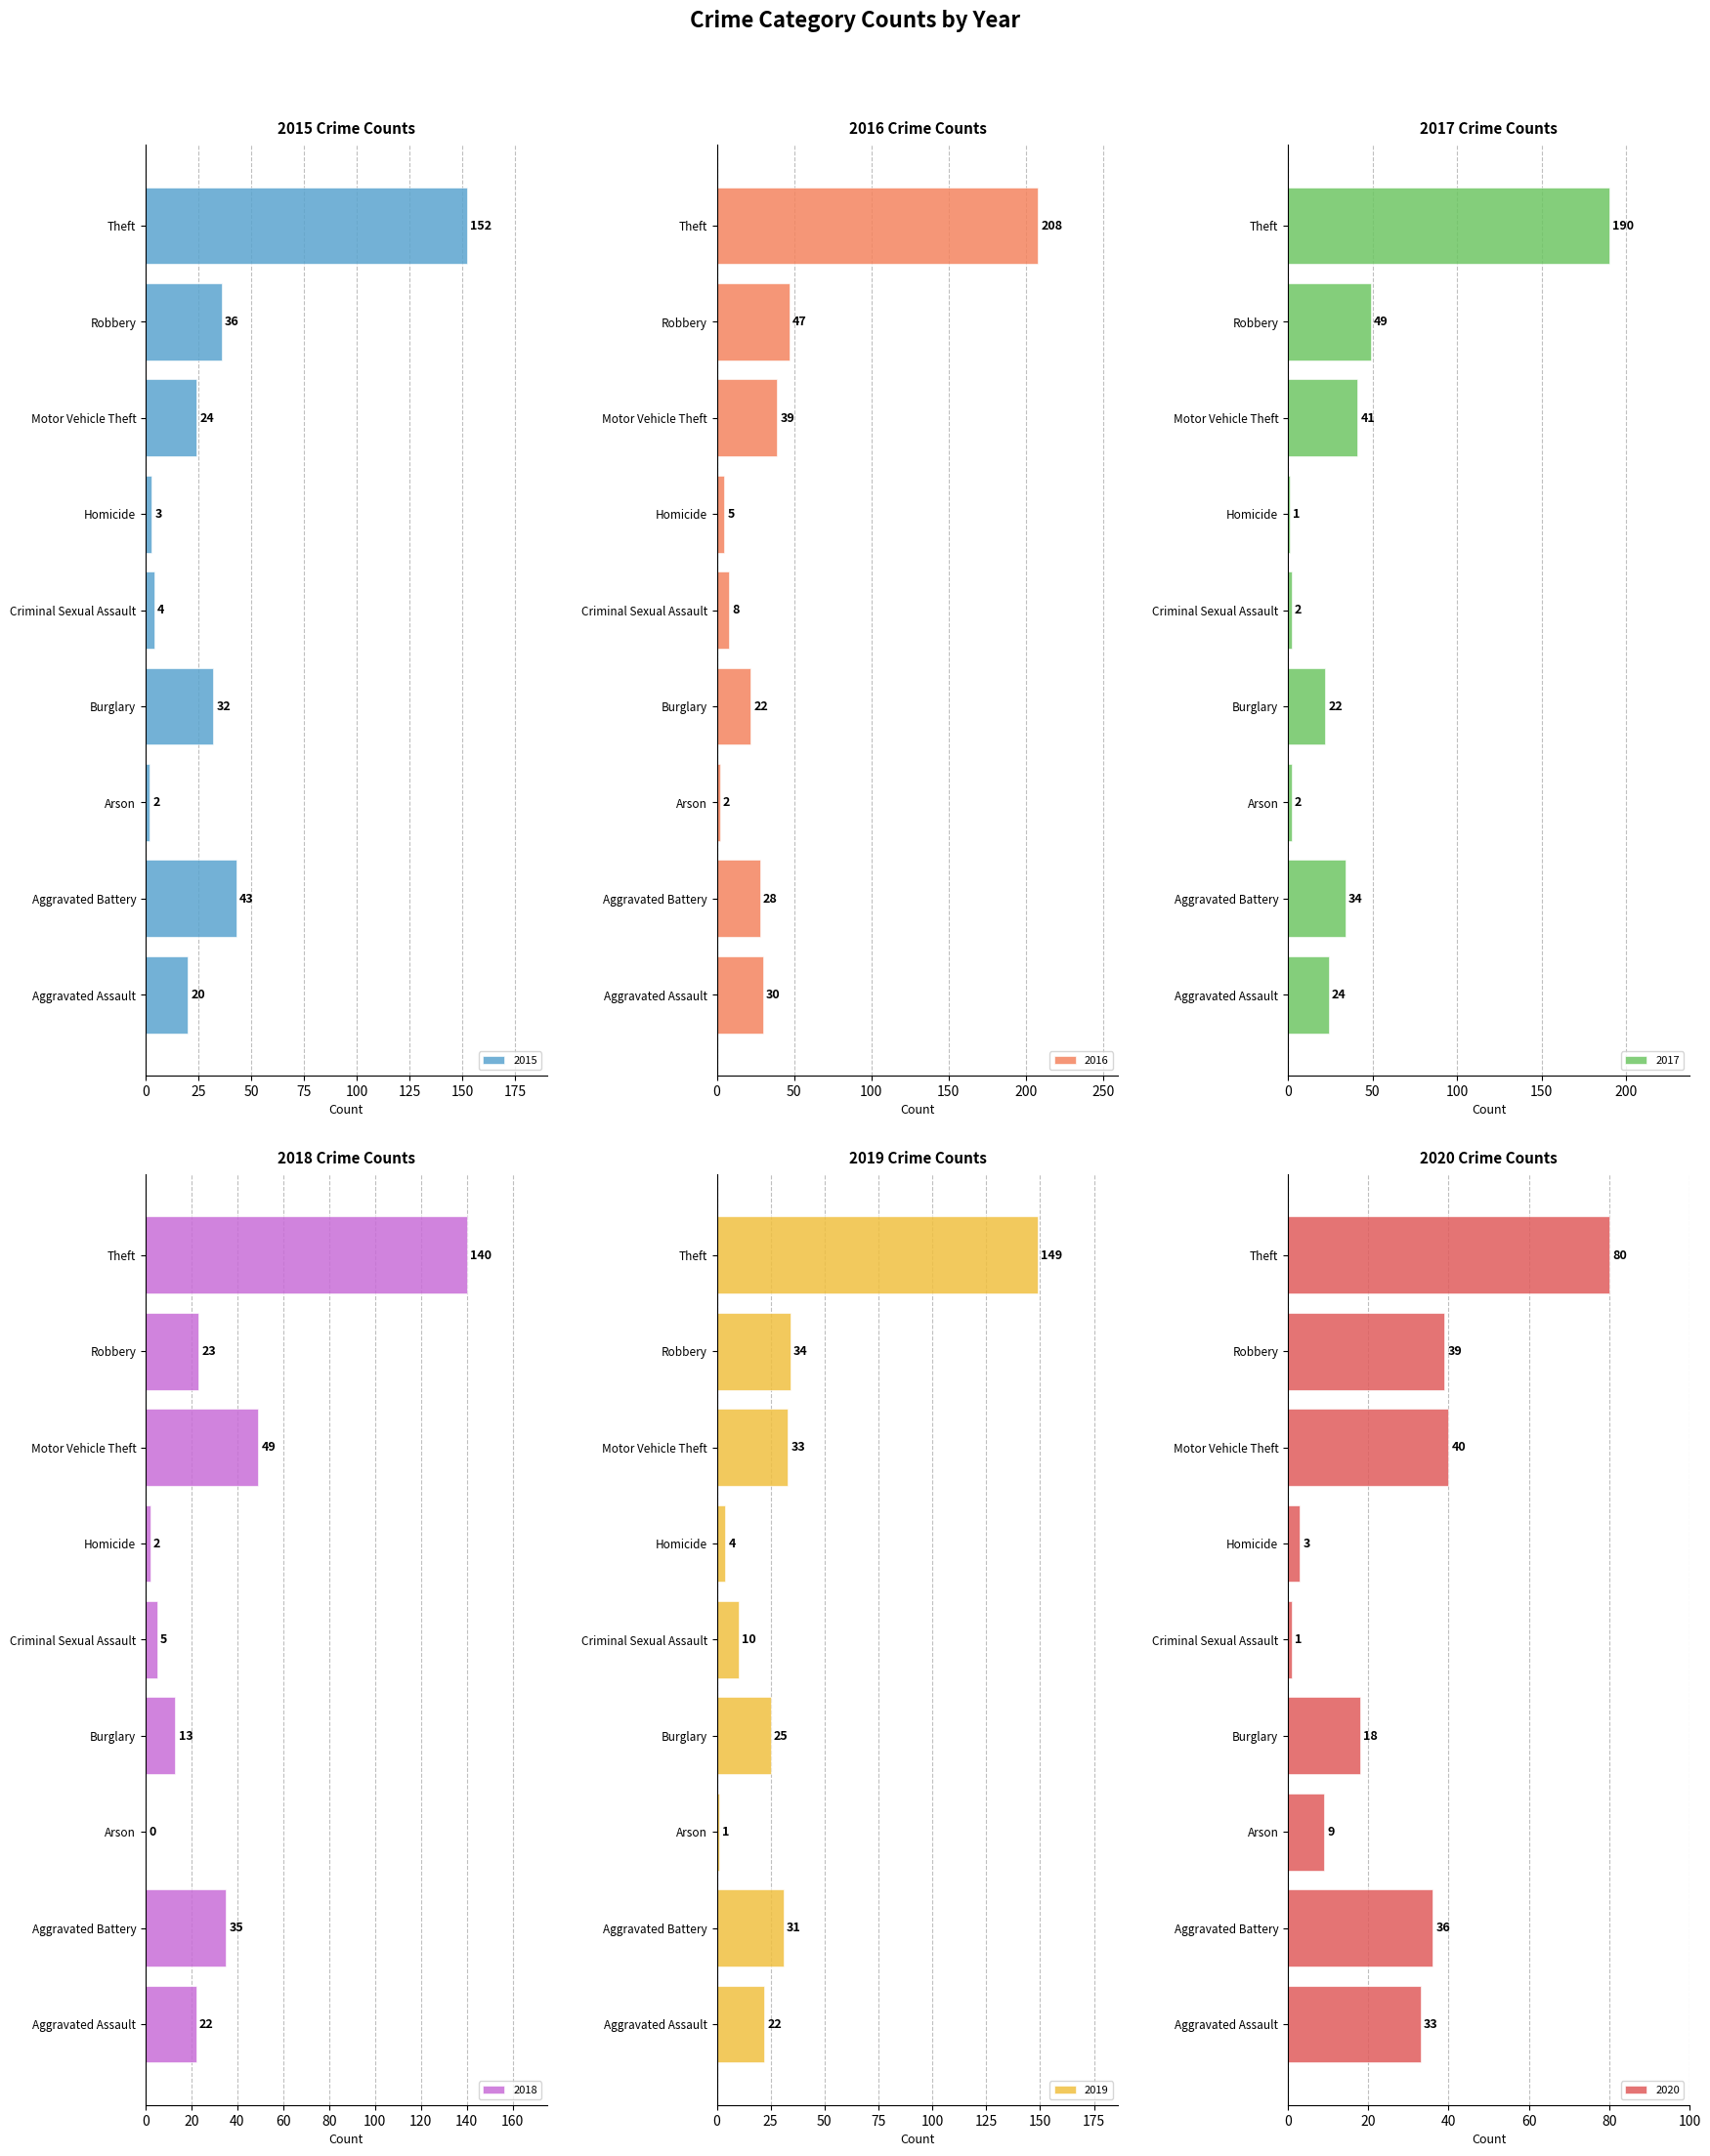

How many series are shown in this chart?

6